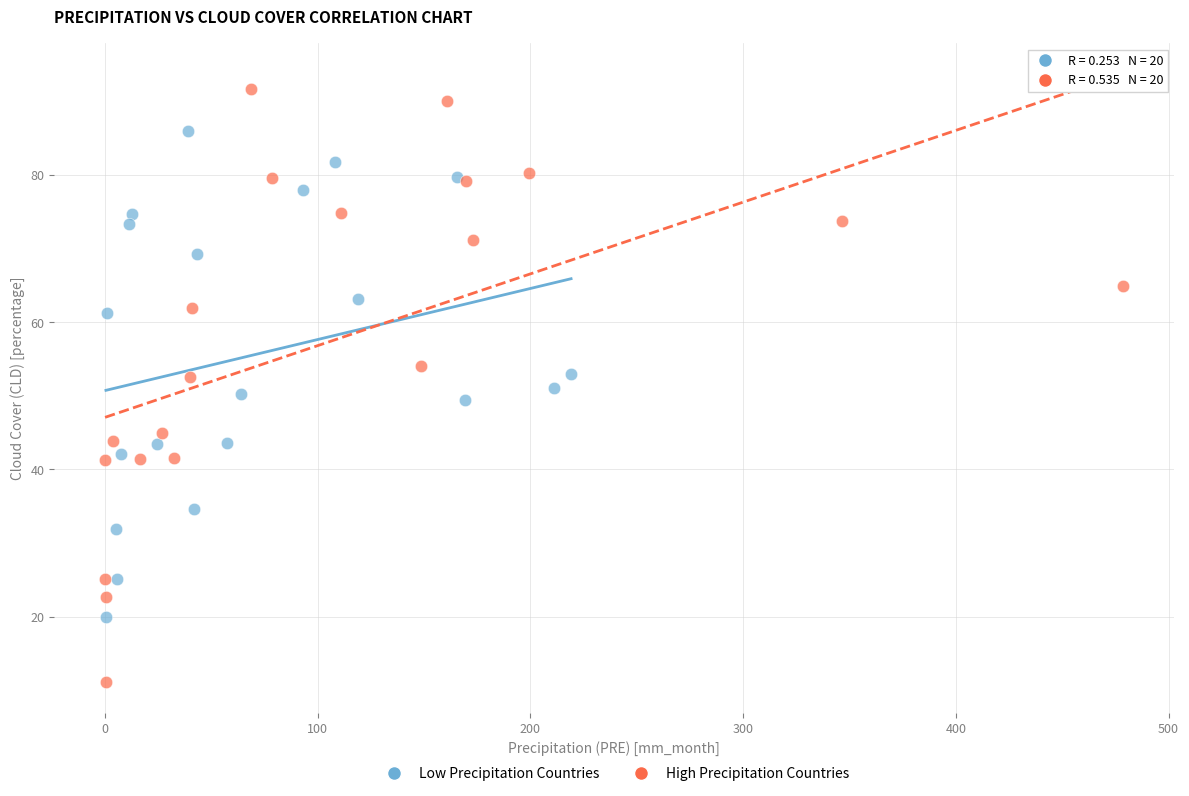

What are all the series names shown in the legend?

Low Precipitation Countries, High Precipitation Countries